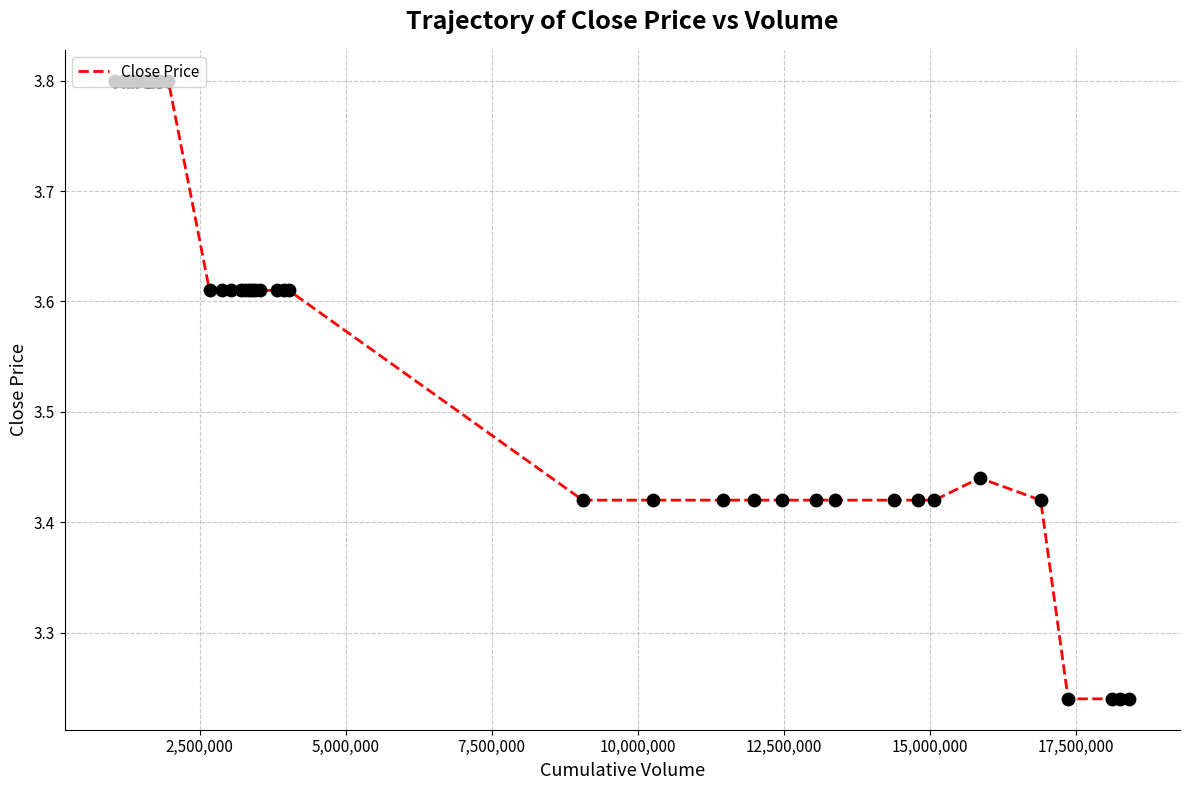

What is the maximum value shown in the chart?

3.8